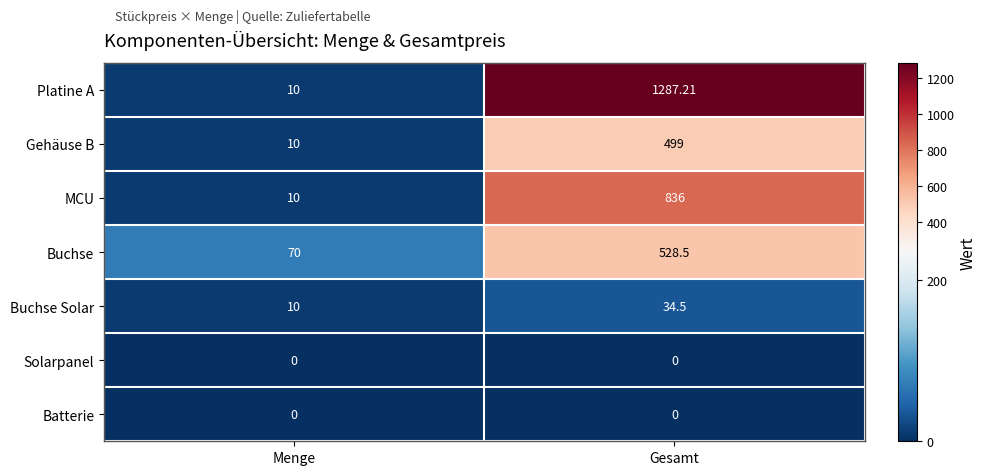

How many categories are shown in the chart?

2